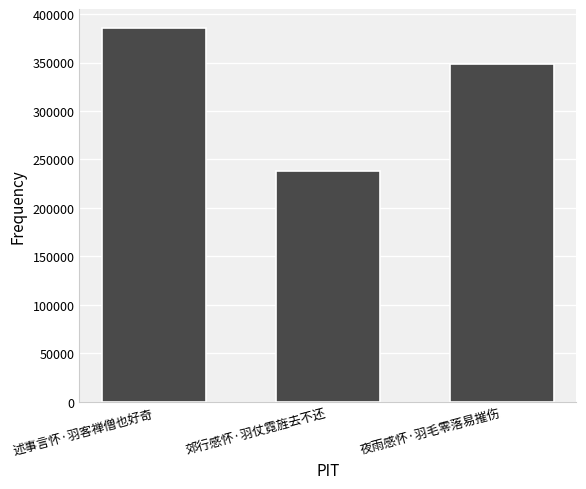

What value does the data have at 夜雨感怀·羽毛零落易摧伤?

348420